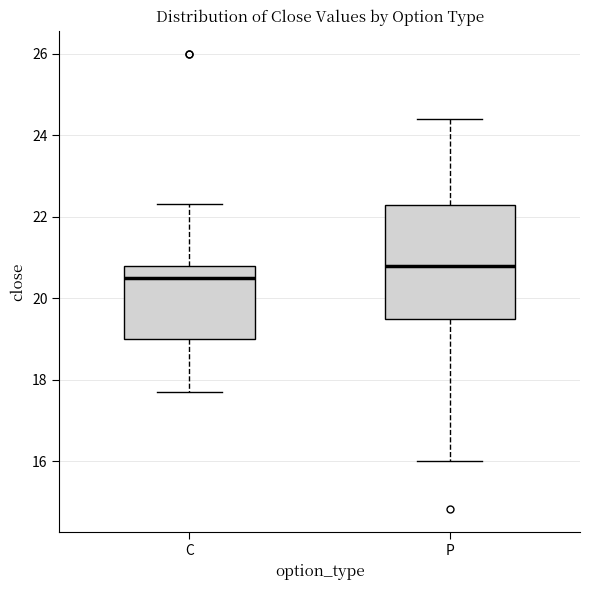

Which box is the tallest, from its lower edge to its upper edge?

P